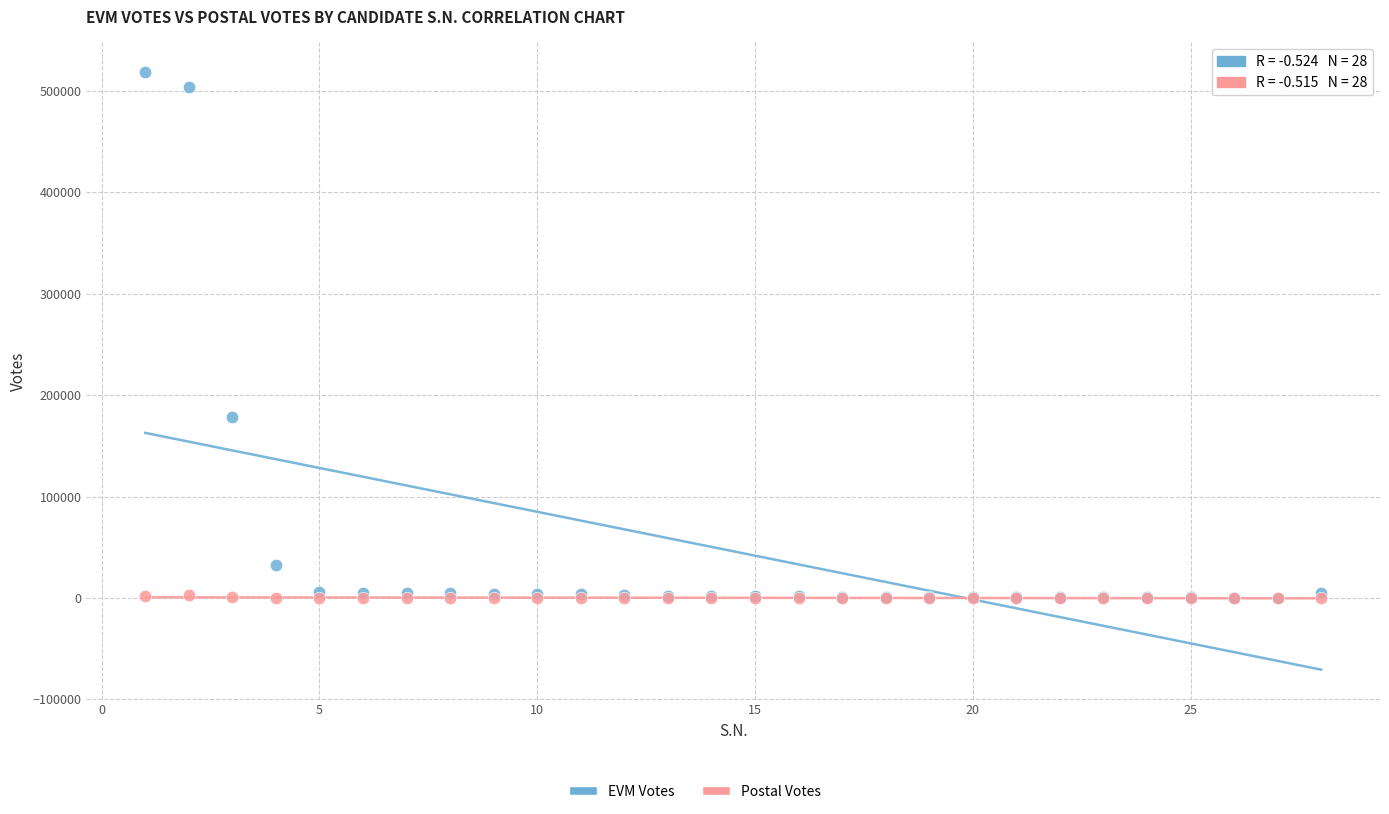

Across all series, what Y value is closest to 259167?

178866